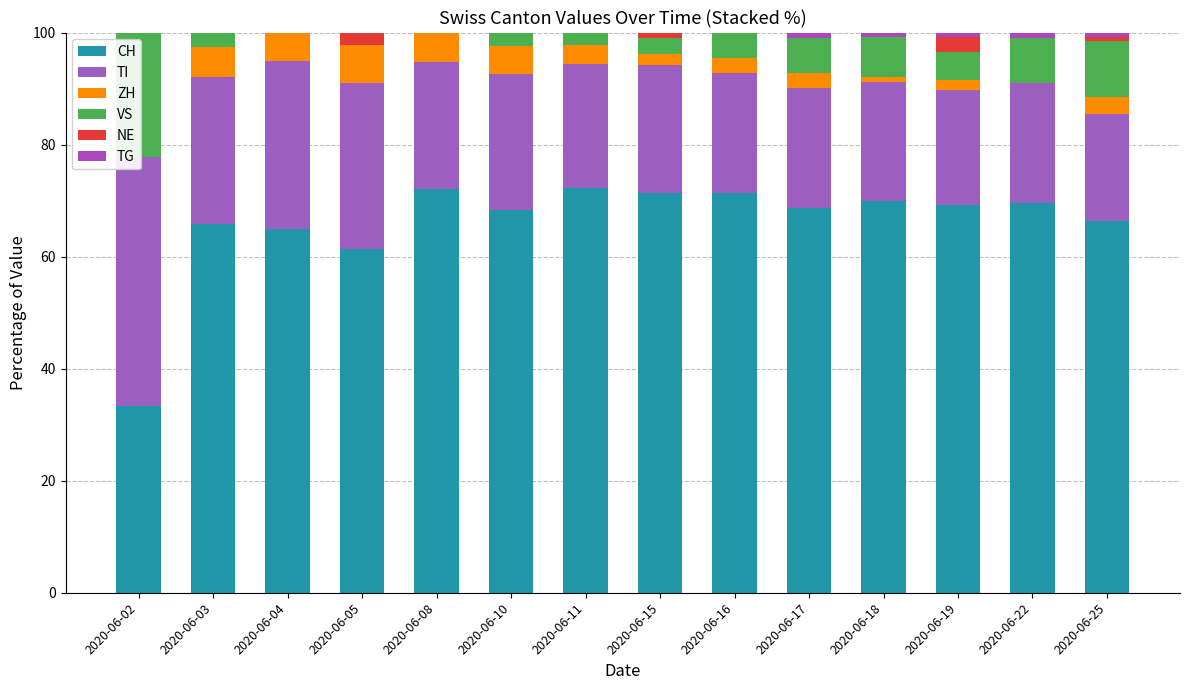

What are all the series names shown in the legend?

CH, TI, ZH, VS, NE, TG